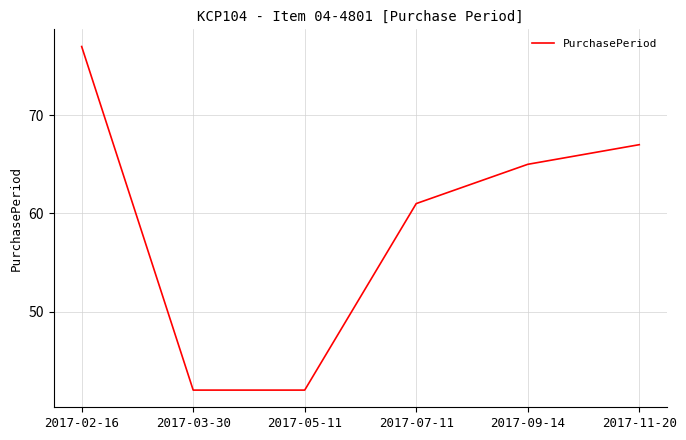

True or false: there are more than 2 points higher than both neighbors.

False